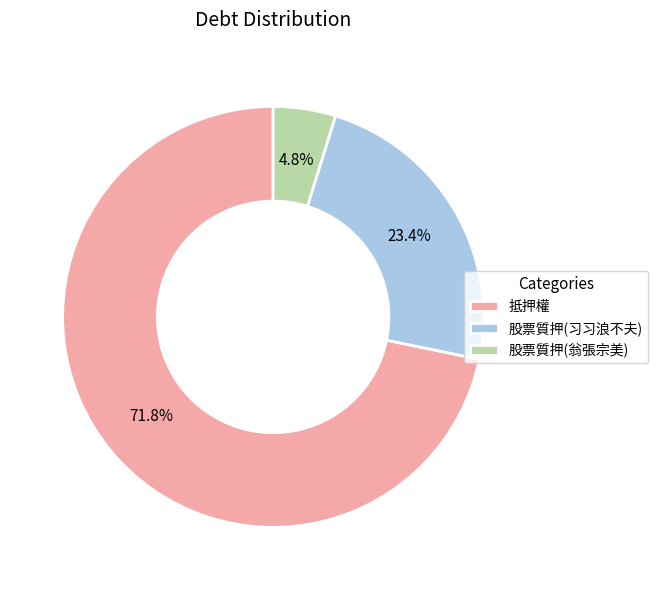

Approximately how many times larger is the value at 股票質押(习习浪不夫) compared to 股票質押(翁張宗美)?

4.9